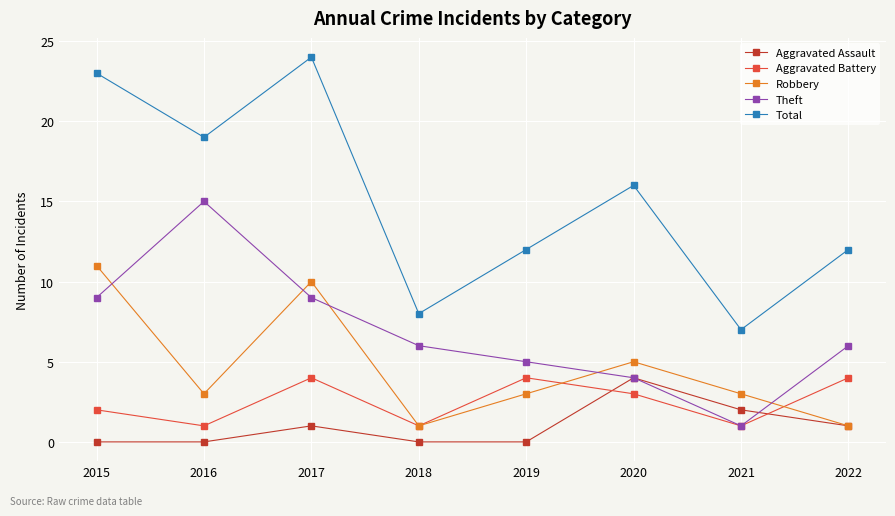

At which label does Aggravated Battery first exceed 3?

2017